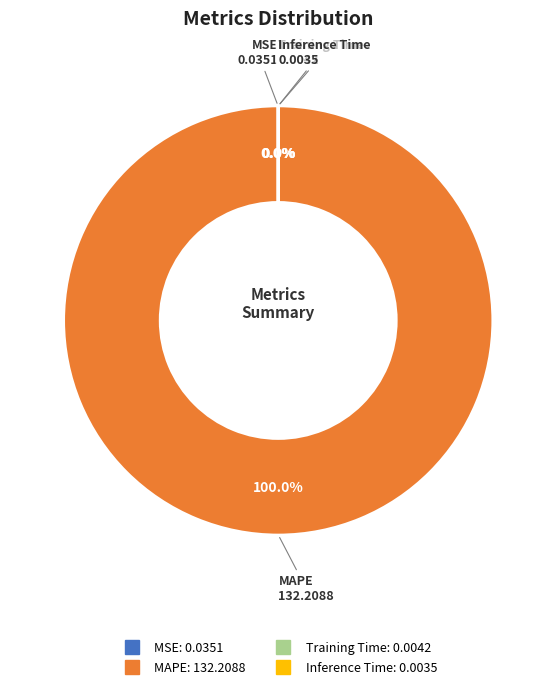

What is the majority slice?

MAPE